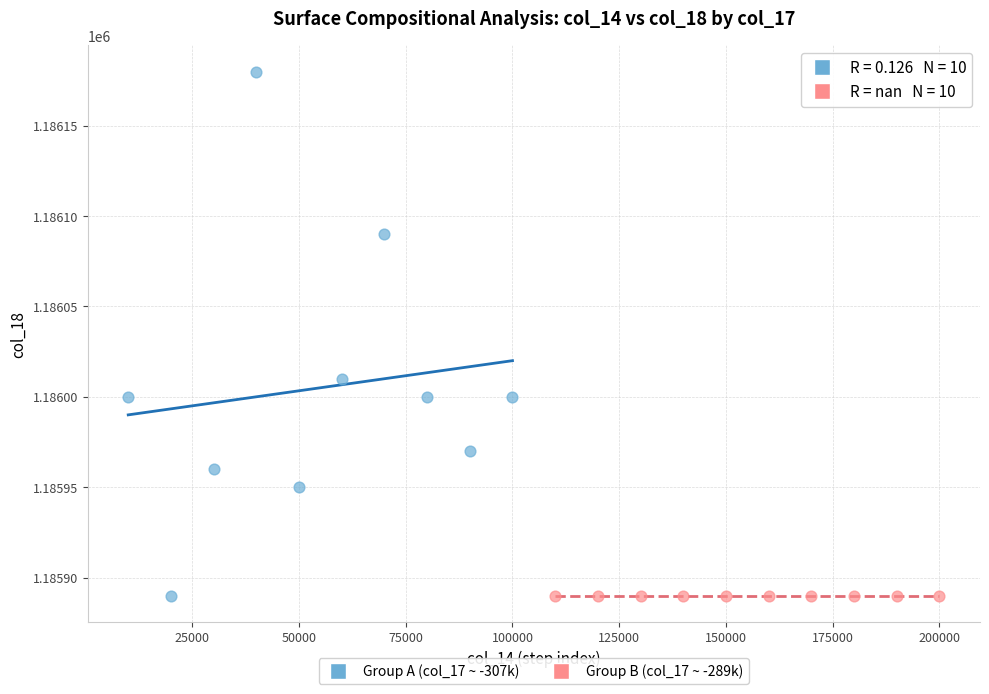

Which series reaches the maximum Y coordinate?

Group A (col_17 ~ -307k)